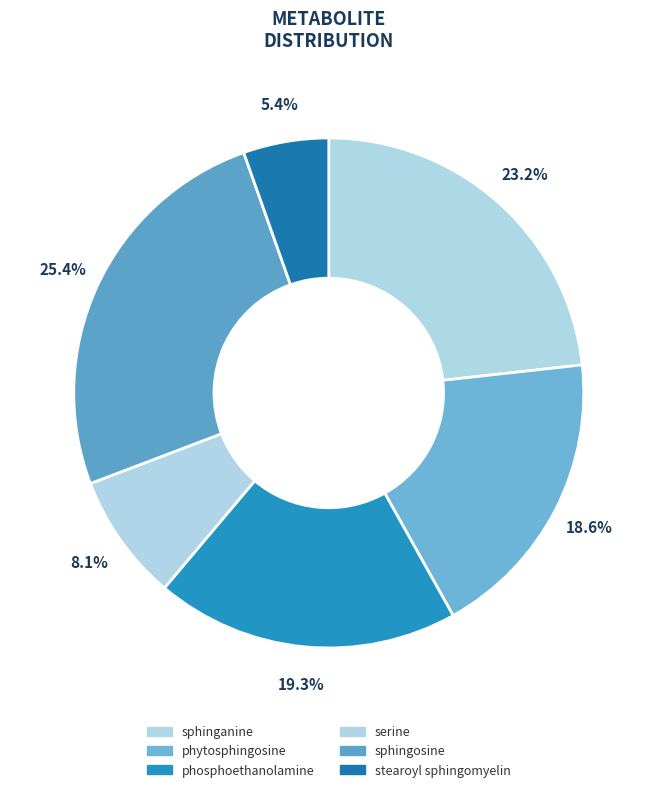

Combined, what portion of the pie is sphinganine and phytosphingosine?

41.9%